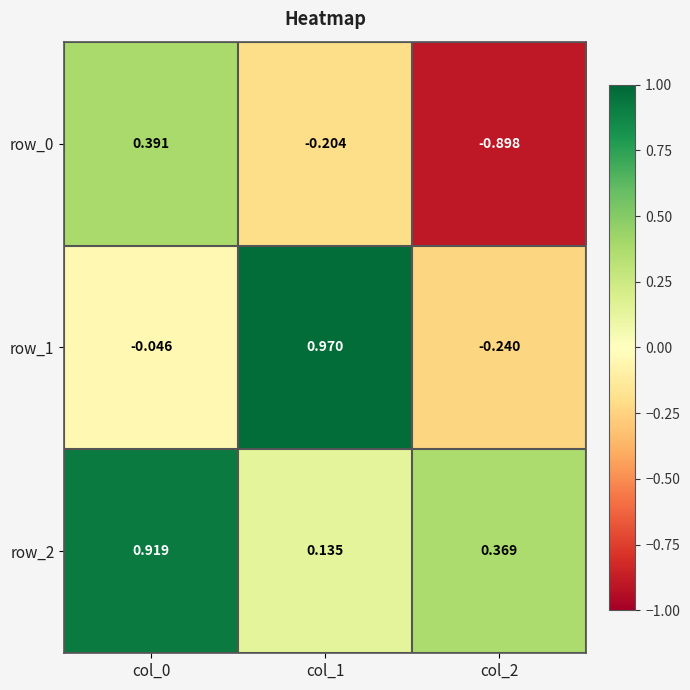

How many data points does each series have?

3